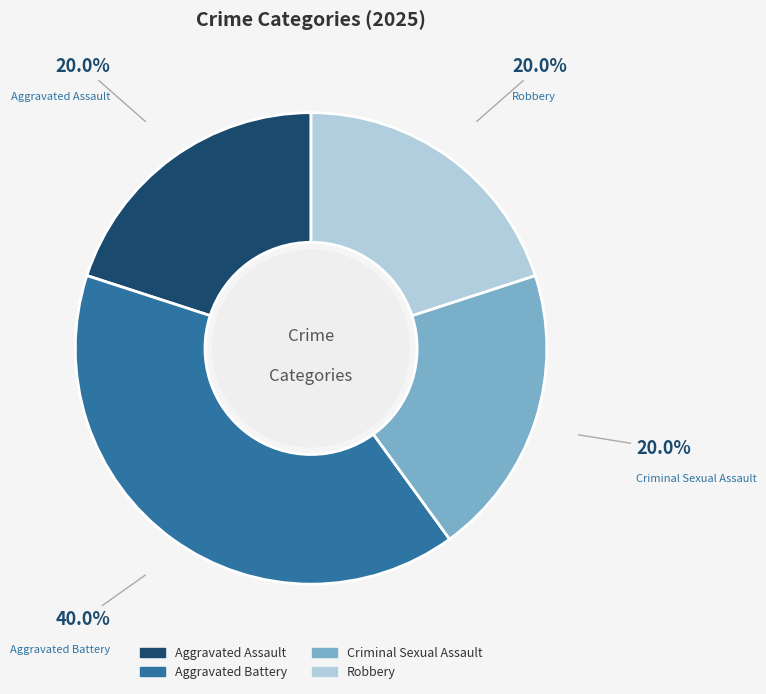

The Criminal Sexual Assault slice represents 20% of the pie. True or false?

True